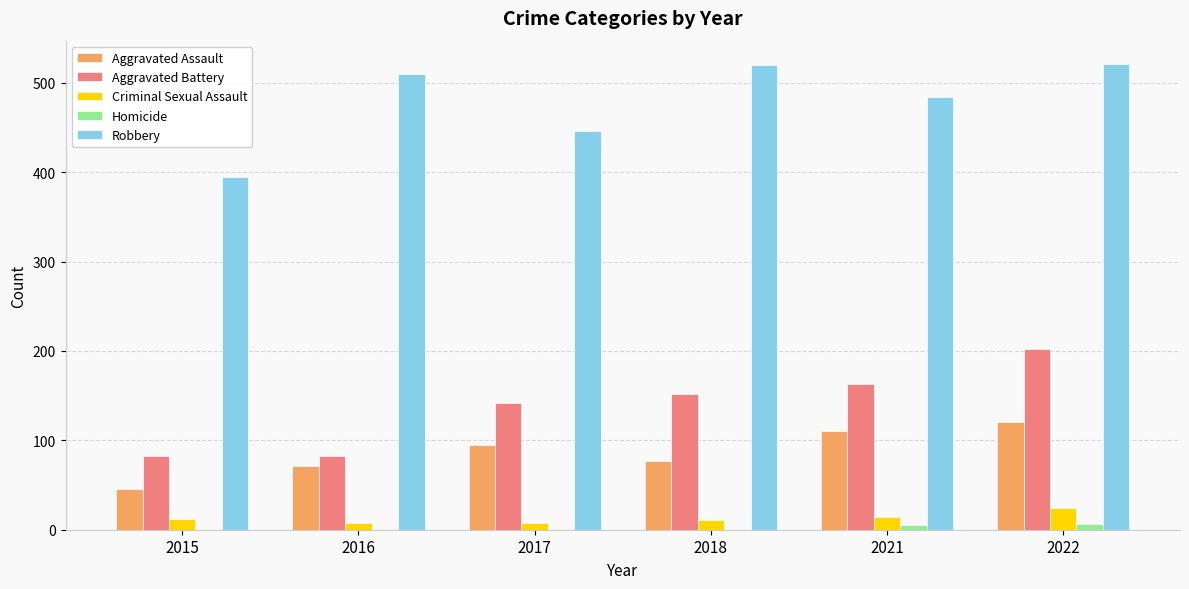

What is the average value of the Criminal Sexual Assault series?

13